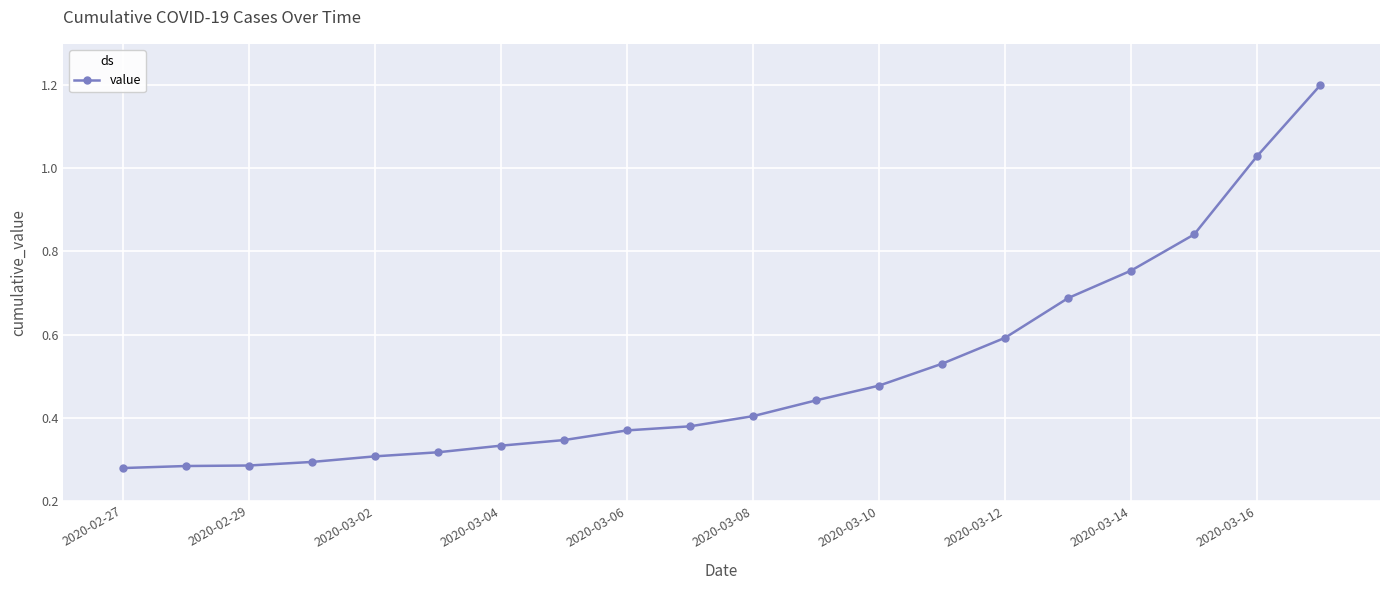

What is the sum of all values?

6.1